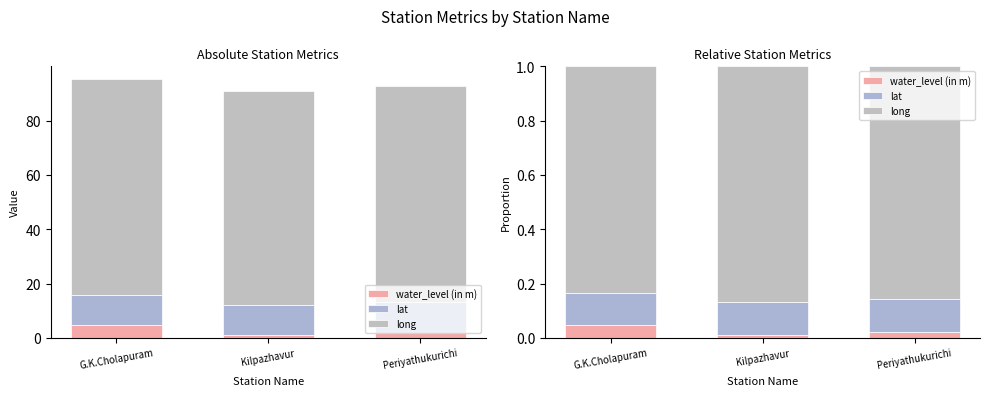

Which series has the largest total across all categories?

long